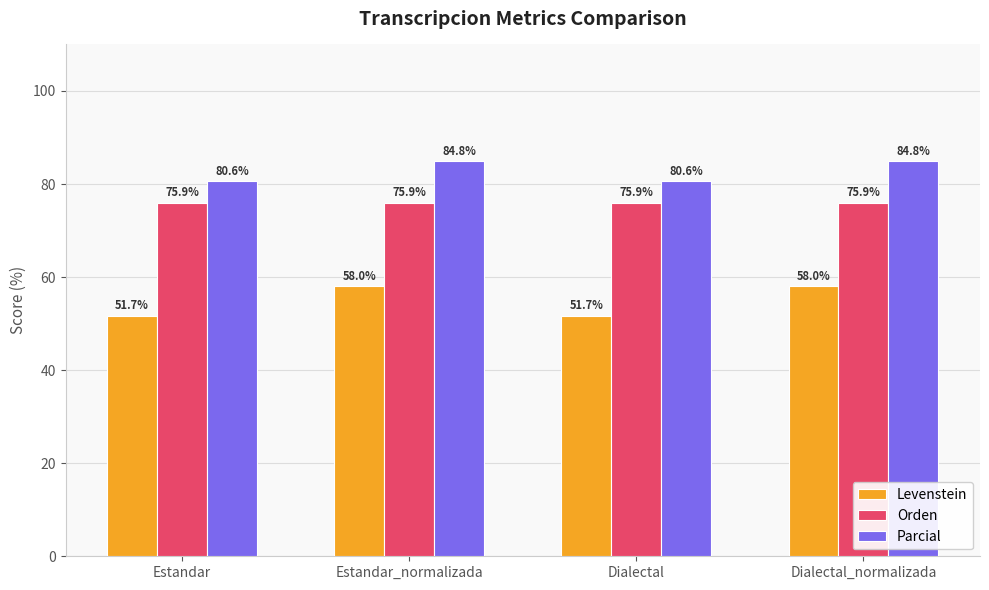

What is the total value across all series at Estandar?

208.2